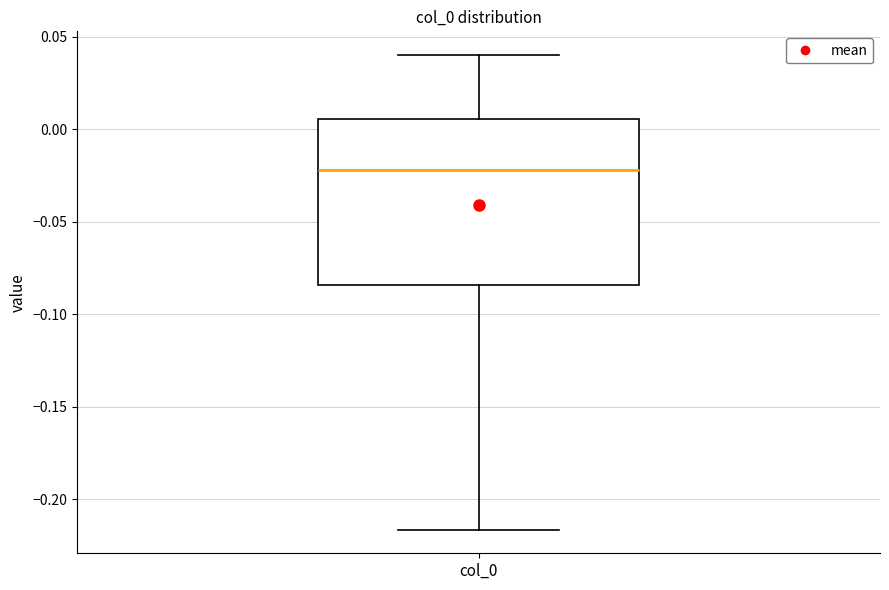

Transcribe this box plot: give where the median line is, the range the box spans, and where the two whiskers end, as read against the y-axis. The values are not printed on the chart, so give them approximately, as read against the axis.

median -0.020, box -0.085 to 0.005, whiskers -0.215 to 0.040